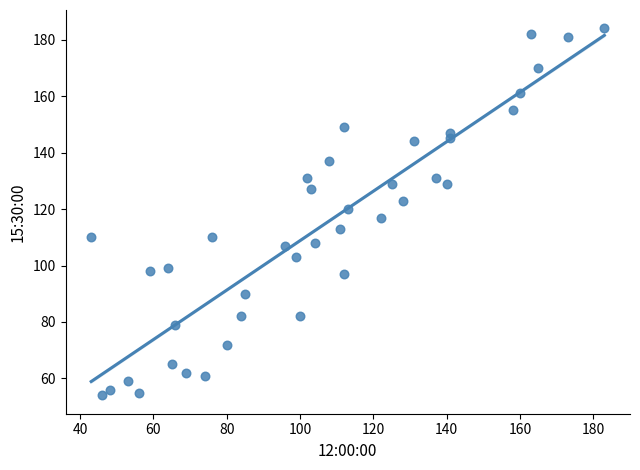

What is the range of Y values (max minus min)?

130